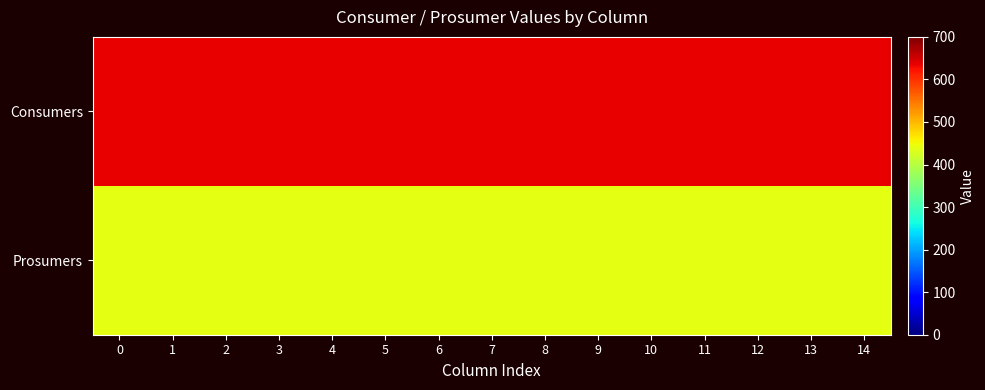

Which series has the largest range (max minus min)?

row_0